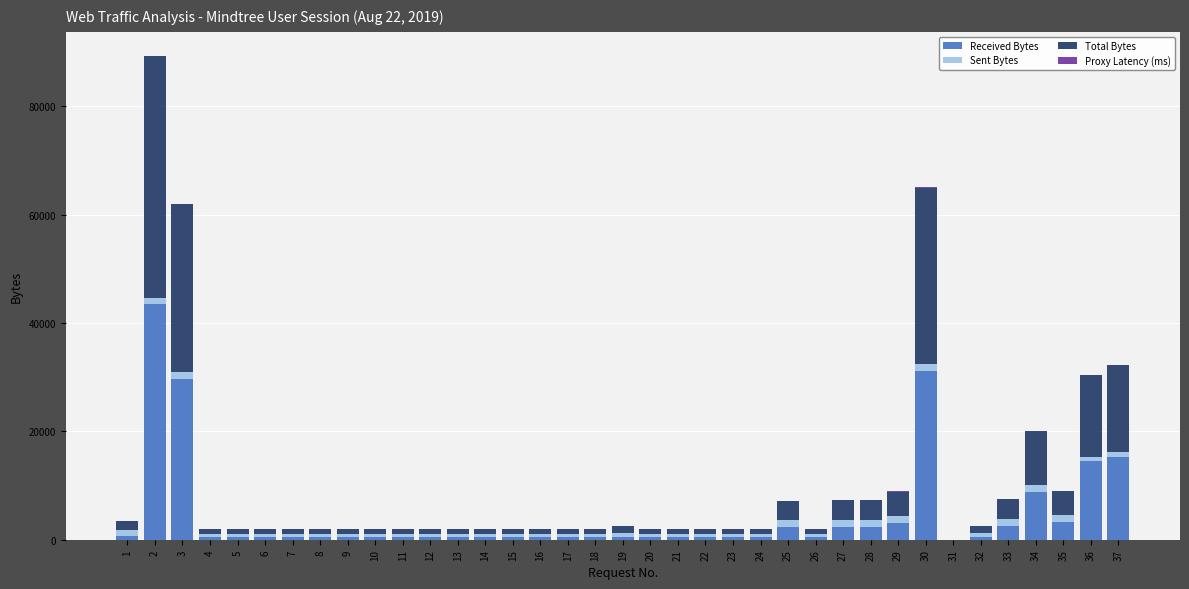

What is the maximum value for Received Bytes?

43446